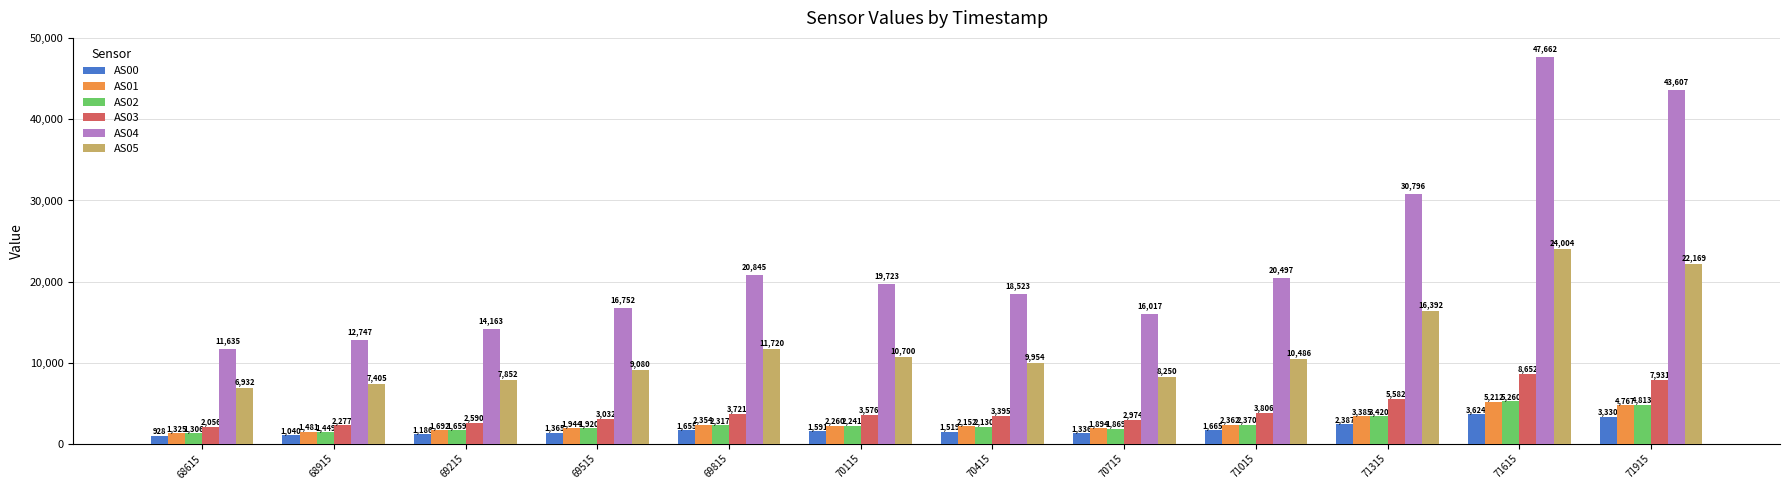

Is it true that AS00 equals 1040 at 68915?

True